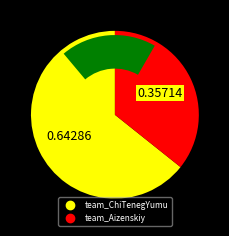

Does any single category account for the majority?

Yes